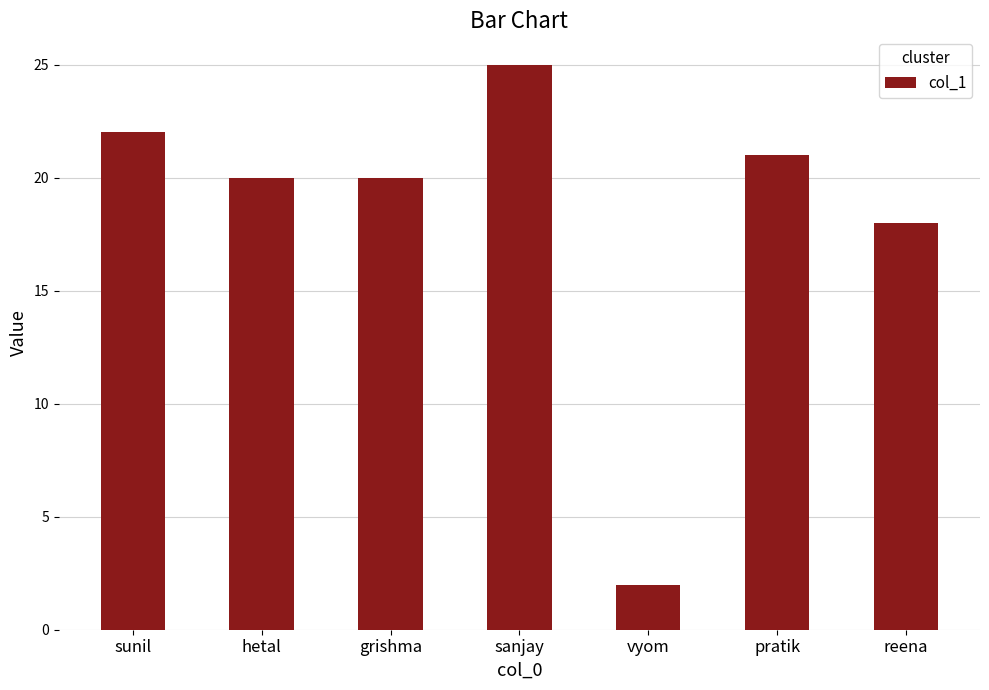

How many bars are there in total?

7